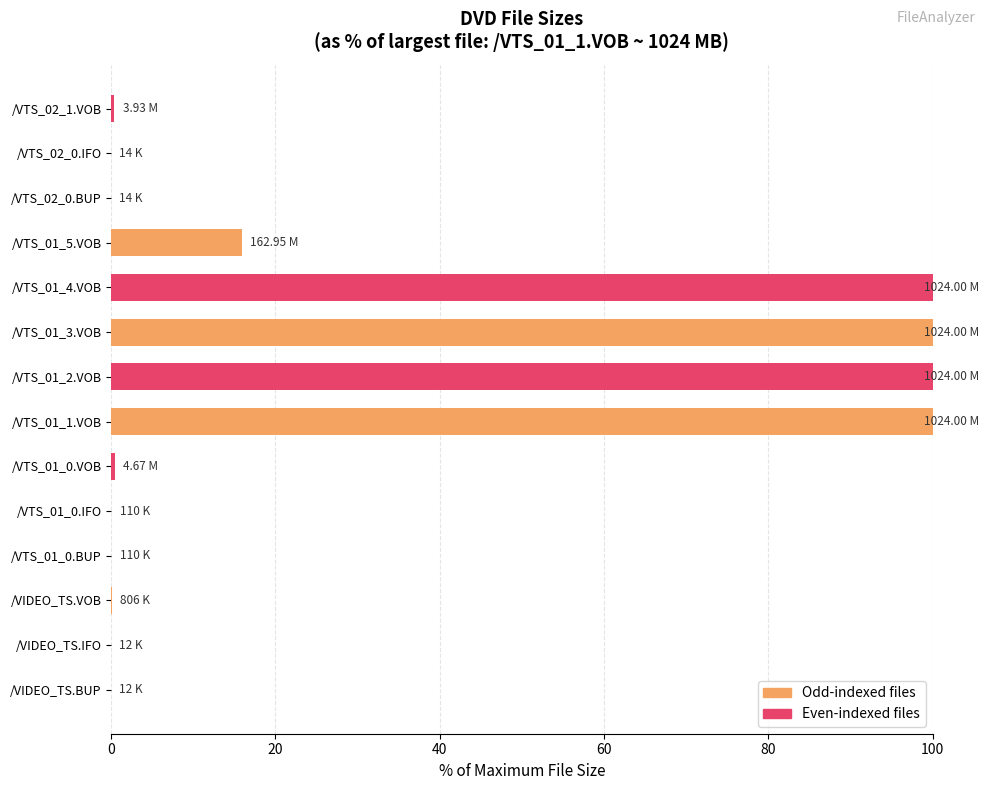

Approximately how many times larger is the value at /VTS_01_3.VOB compared to /VTS_01_4.VOB?

1.0